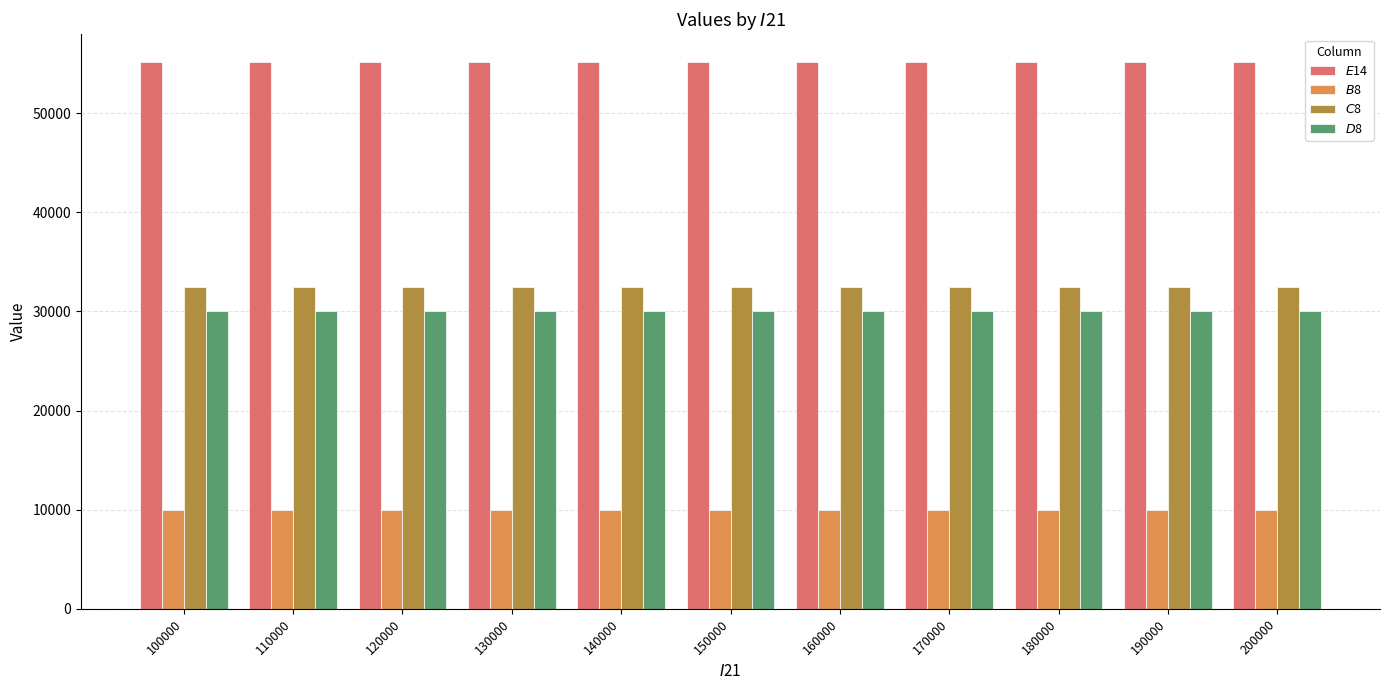

What is the spread (max minus min) of values at 100000?

45200